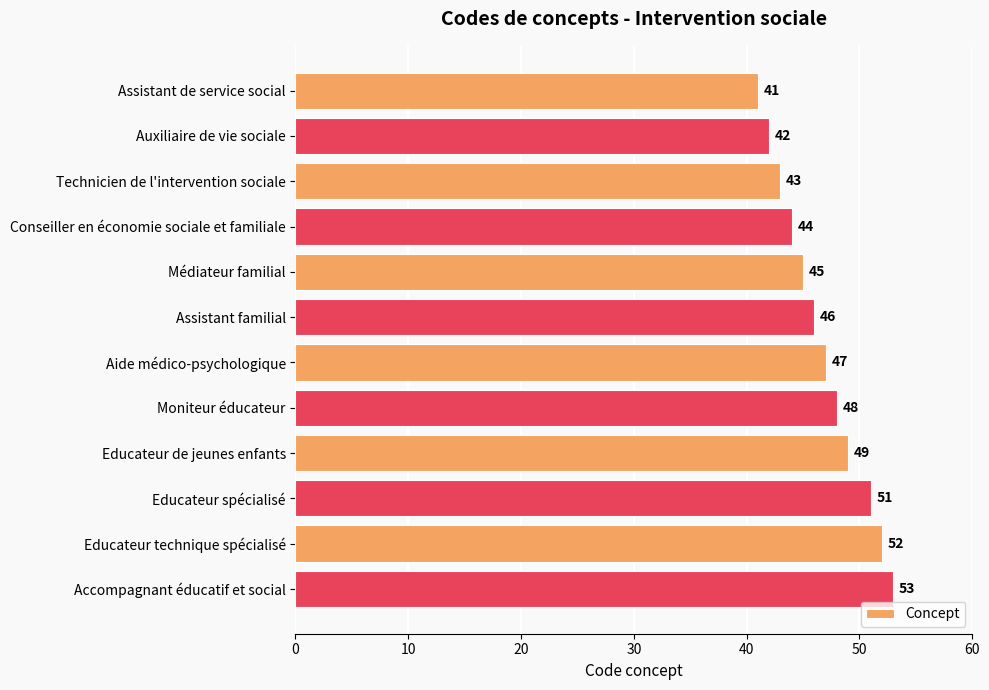

The chart shows a value of 20 at Assistant de service social. True or false?

False